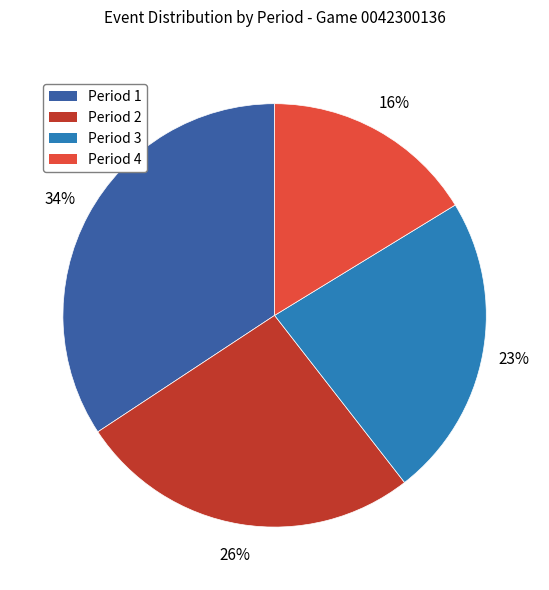

Count the number of slices in the pie.

4